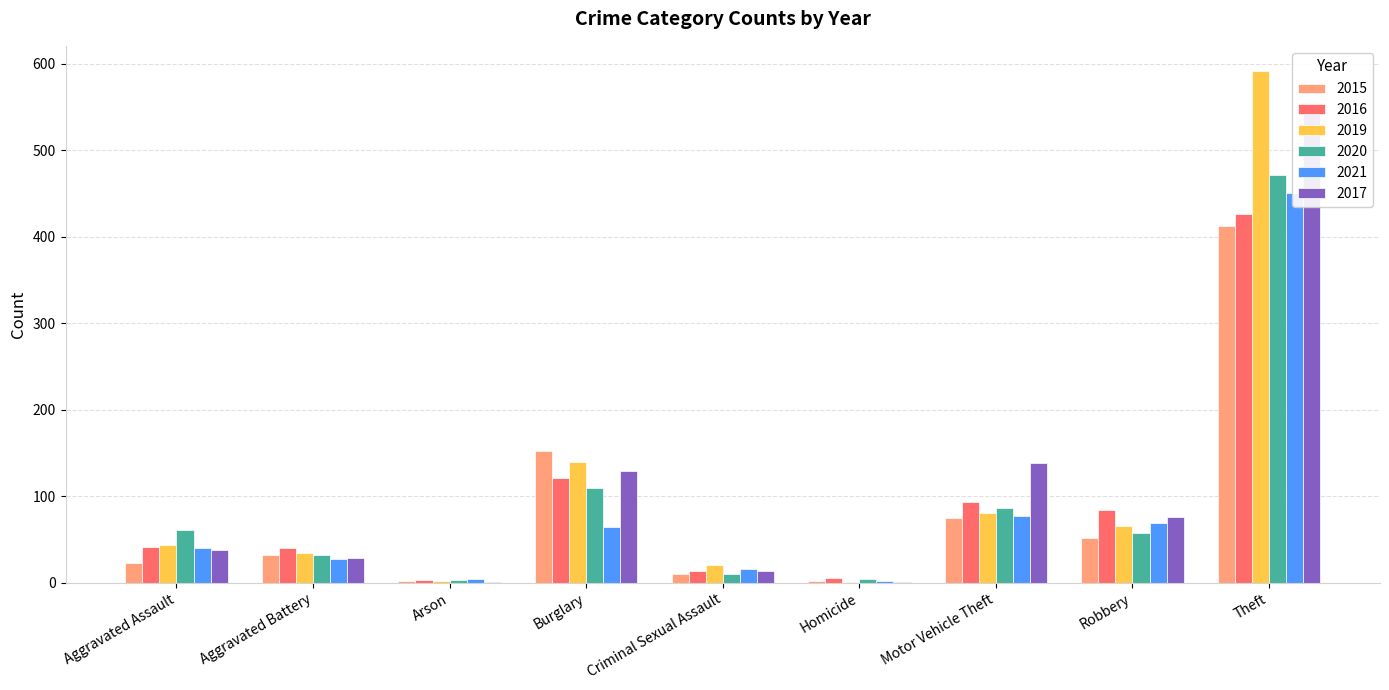

What is the spread (max minus min) of values at Theft?

179